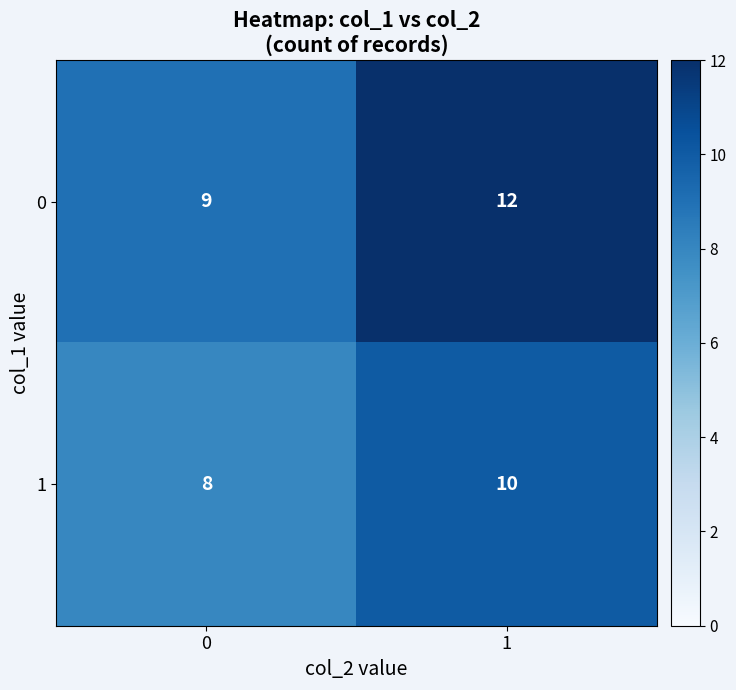

At how many categories does at least one series exceed 10?

1